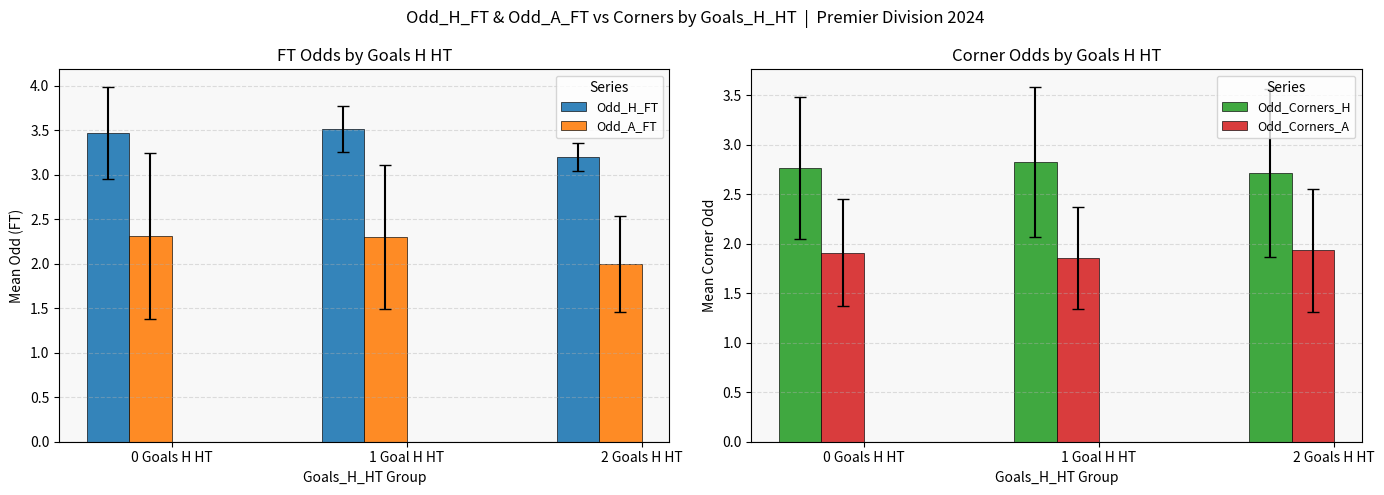

True or false: Odd_Corners_A has a value of 1.9 at 1 Goal H HT.

True